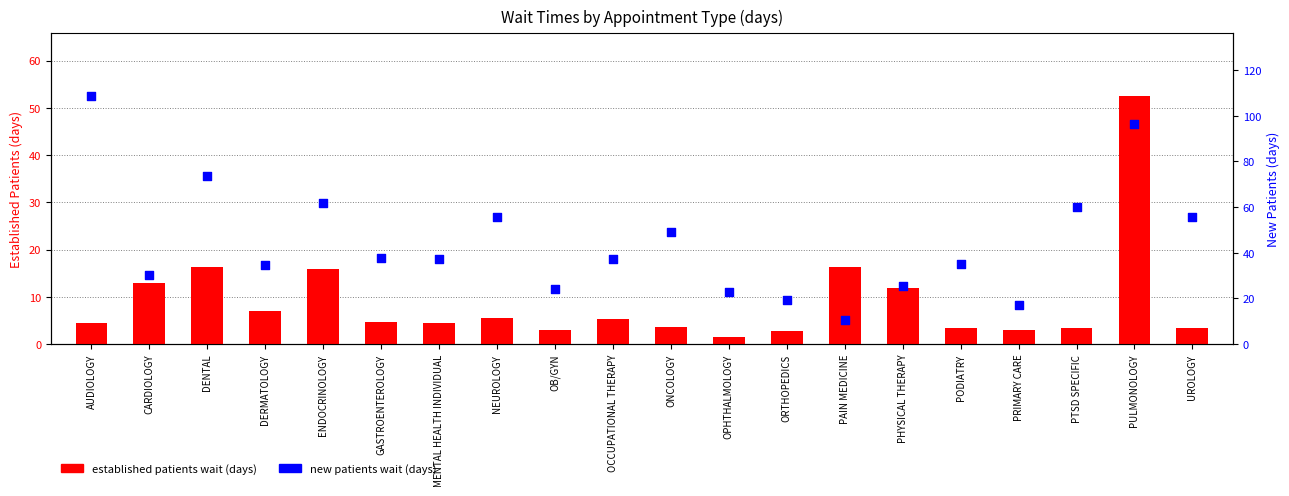

Which series has the largest Y range (max minus min)?

new patients wait (days)